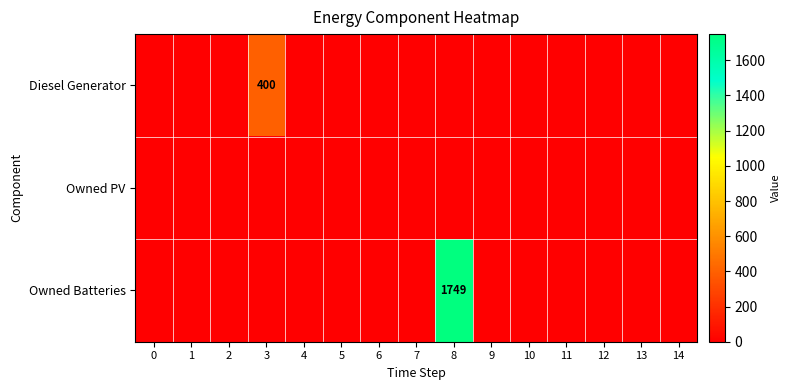

List the labels in order of Owned PV value, smallest first.

0, 1, 2, 3, 4, 5, 6, 7, 8, 9, 10, 11, 12, 13, 14